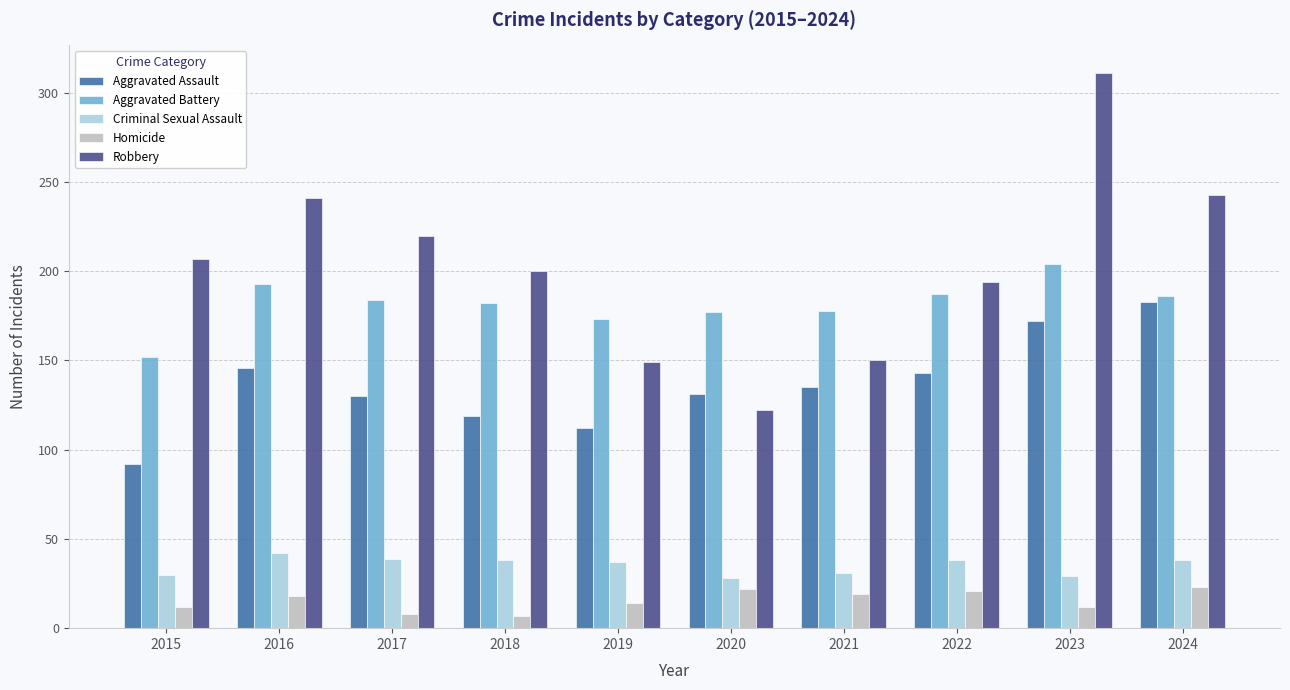

How many data points in Aggravated Battery are less than 184?

5